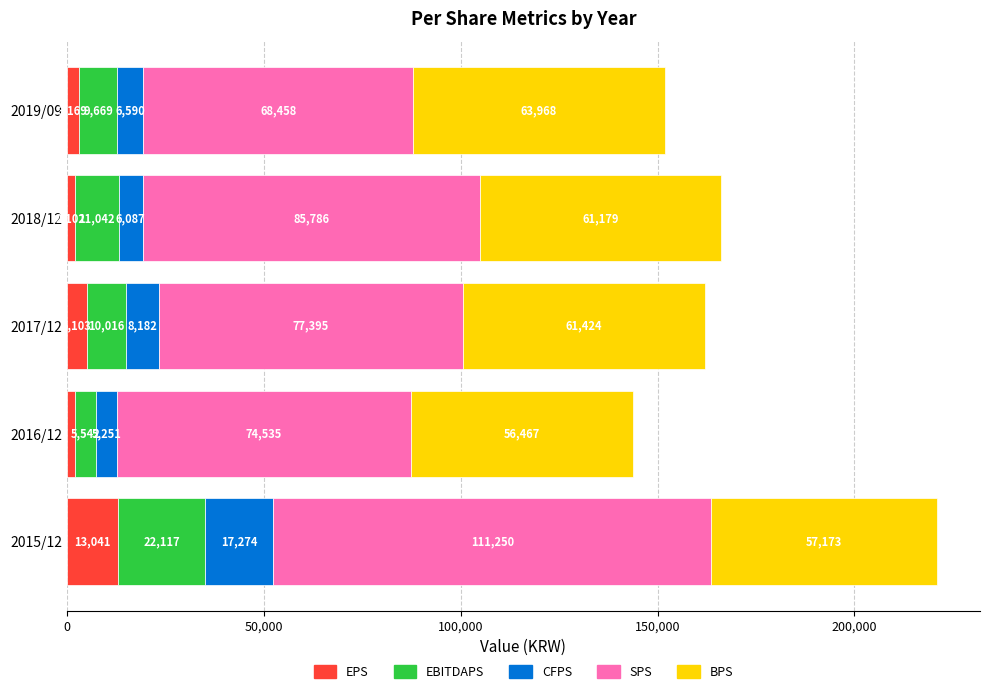

What is the minimum value for EPS?

1970